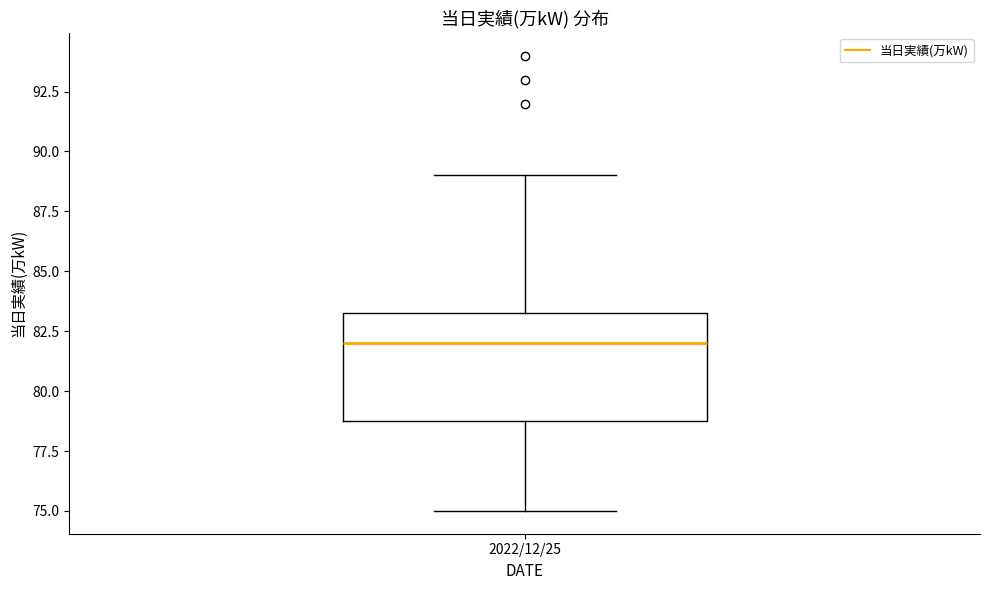

Read this box plot against the y-axis: the position of the median line, the range covered by the box, and the ends of both whiskers. The values are not printed on the chart, so give them approximately, as read against the axis.

median 82.0, box 79.0 to 83.5, whiskers 75.0 to 89.0